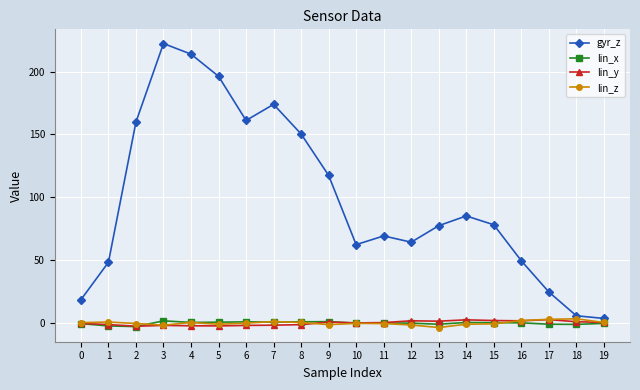

What is the value of the lin_x point at the 18th from the left?

-0.9